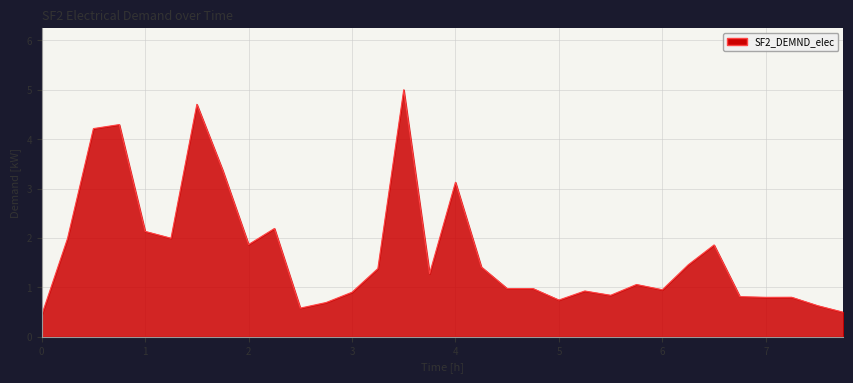

What is the greatest value displayed?

5.0